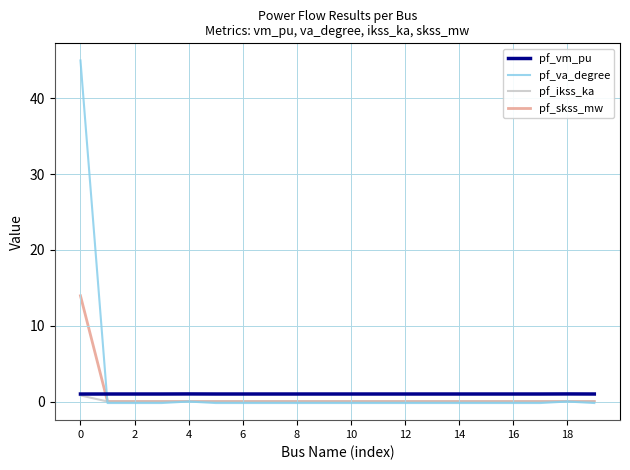

What is the difference between the maximum and second lowest values in the pf_ikss_ka series?

0.8